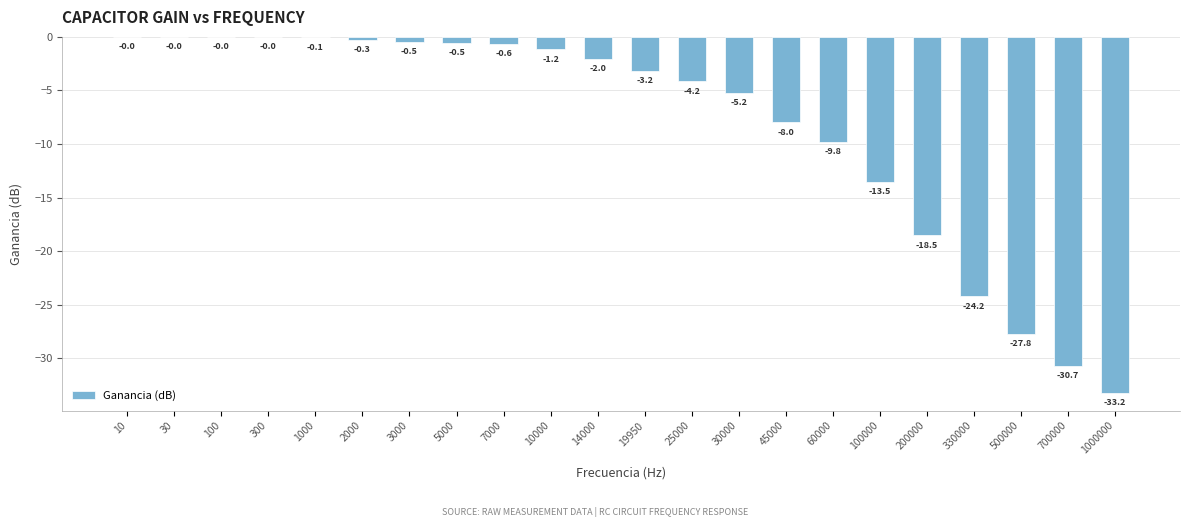

Between 5000 and 7000, which is larger?

5000